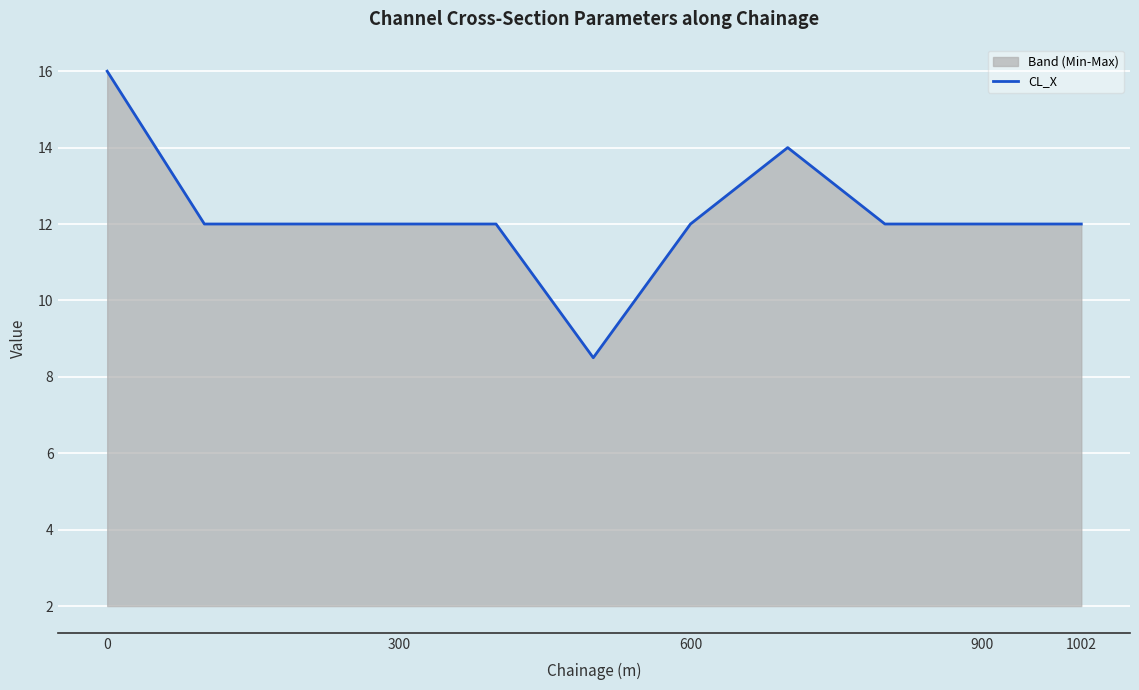

What is the difference between the maximum and minimum values?

7.5